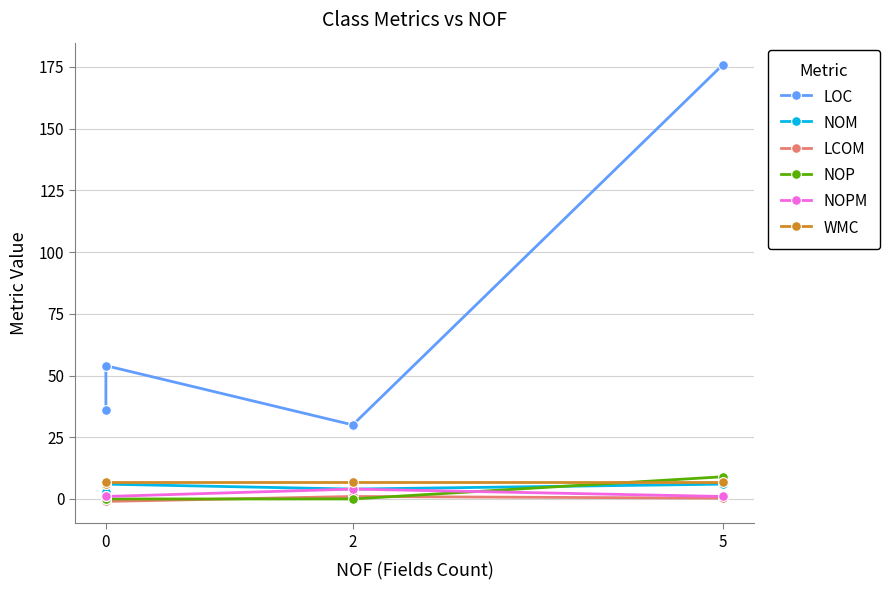

What is the average value of the NOPM series?

1.8